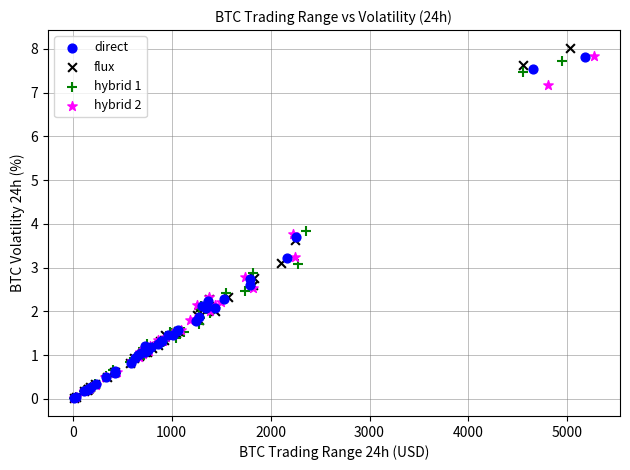

Which series has the largest Y range (max minus min)?

flux